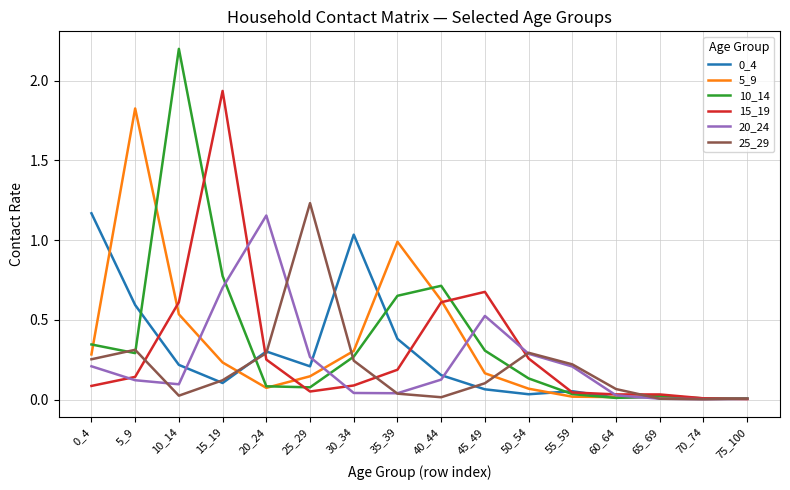

Which series has the largest range (max minus min)?

10_14